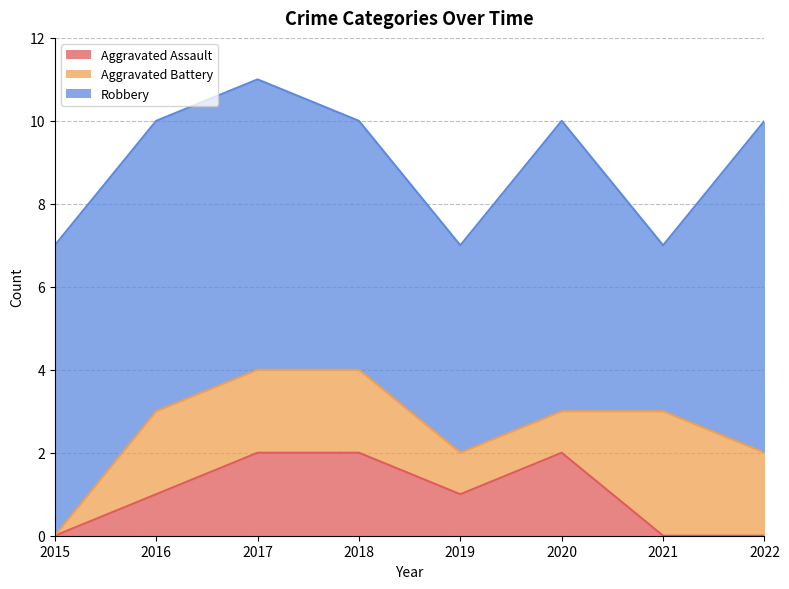

Is it true that Robbery equals 7 at 2017?

True